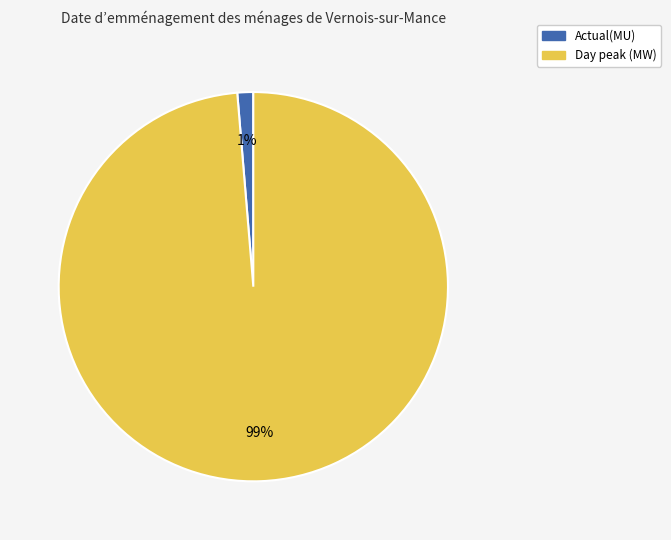

What is the largest slice in the pie chart?

Day peak (MW)